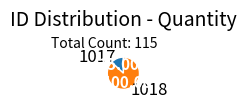

Is the sum of 1017 and 1018 greater than half?

Yes